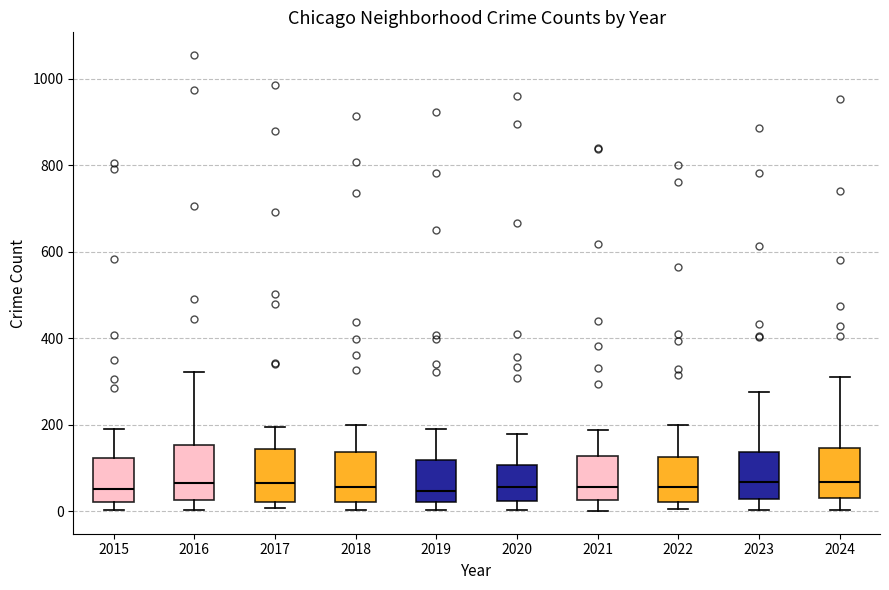

Reading left to right, read every box against the y-axis: the position of its median line, the range the box covers, and the ends of its whiskers. The values are not printed on the chart, so give them approximately, as read against the axis.

2015: median 60, box 20 to 120, whiskers 0 to 200
2016: median 60, box 20 to 160, whiskers 0 to 320
2017: median 60, box 20 to 140, whiskers 0 to 200
2018: median 60, box 20 to 140, whiskers 0 to 200
2019: median 40, box 20 to 120, whiskers 0 to 200
2020: median 60, box 20 to 100, whiskers 0 to 180
2021: median 60, box 20 to 120, whiskers 0 to 180
2022: median 60, box 20 to 120, whiskers 0 to 200
2023: median 60, box 20 to 140, whiskers 0 to 280
2024: median 60, box 40 to 140, whiskers 0 to 320